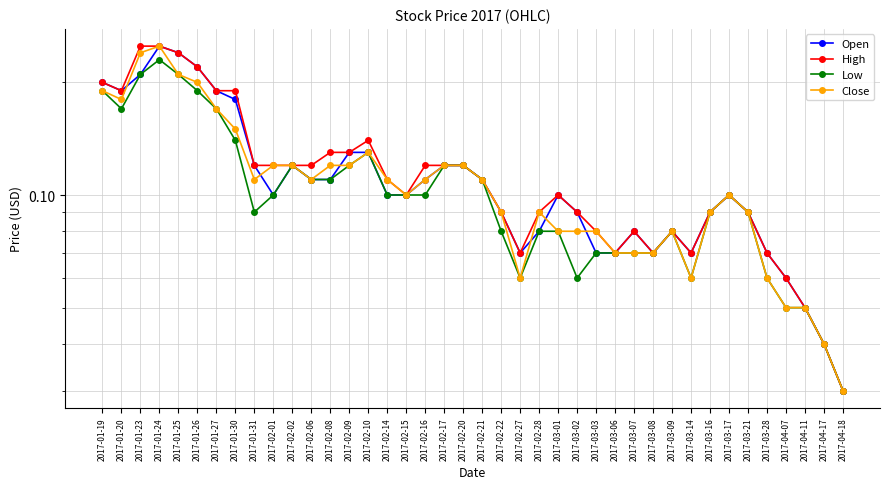

Reading right to left, list all the values displayed in this chart.

Open: 0.0	0.0	0.1	0.1	0.1	0.1	0.1	0.1	0.1	0.1	0.1	0.1	0.1	0.1	0.1	0.1	0.1	0.1	0.1	0.1	0.1	0.1	0.1	0.1	0.1	0.1	0.1	0.1	0.1	0.1	0.1	0.1	0.2	0.2	0.2	0.2	0.2	0.2	0.2	0.2
High: 0.0	0.0	0.1	0.1	0.1	0.1	0.1	0.1	0.1	0.1	0.1	0.1	0.1	0.1	0.1	0.1	0.1	0.1	0.1	0.1	0.1	0.1	0.1	0.1	0.1	0.1	0.1	0.1	0.1	0.1	0.1	0.1	0.2	0.2	0.2	0.2	0.2	0.2	0.2	0.2
Low: 0.0	0.0	0.1	0.1	0.1	0.1	0.1	0.1	0.1	0.1	0.1	0.1	0.1	0.1	0.1	0.1	0.1	0.1	0.1	0.1	0.1	0.1	0.1	0.1	0.1	0.1	0.1	0.1	0.1	0.1	0.1	0.1	0.1	0.2	0.2	0.2	0.2	0.2	0.2	0.2
Close: 0.0	0.0	0.1	0.1	0.1	0.1	0.1	0.1	0.1	0.1	0.1	0.1	0.1	0.1	0.1	0.1	0.1	0.1	0.1	0.1	0.1	0.1	0.1	0.1	0.1	0.1	0.1	0.1	0.1	0.1	0.1	0.1	0.1	0.2	0.2	0.2	0.2	0.2	0.2	0.2